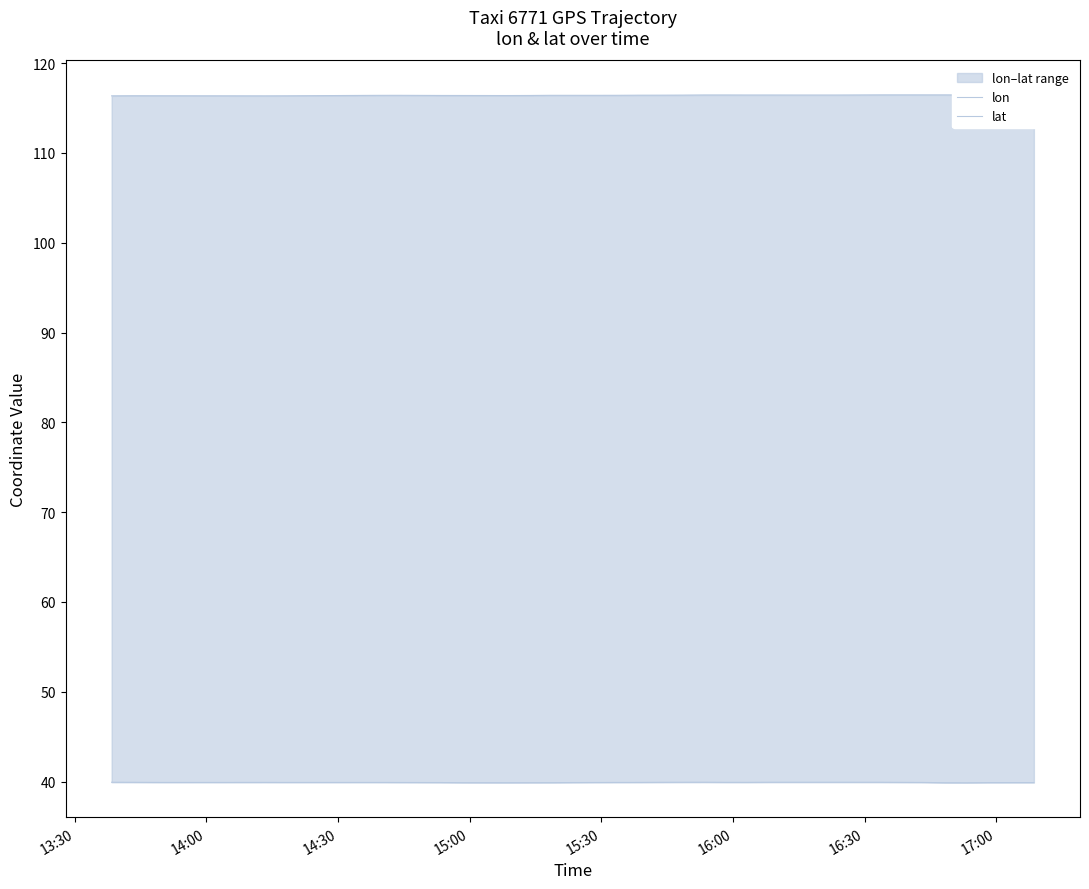

Which series has the largest total across all categories?

lon